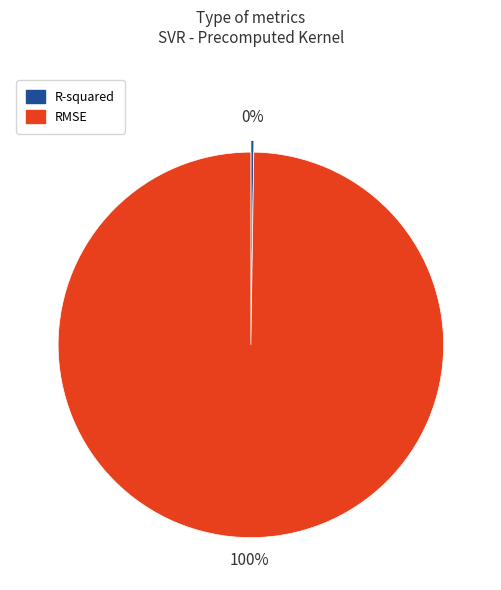

The RMSE slice represents 100% of the pie. True or false?

True